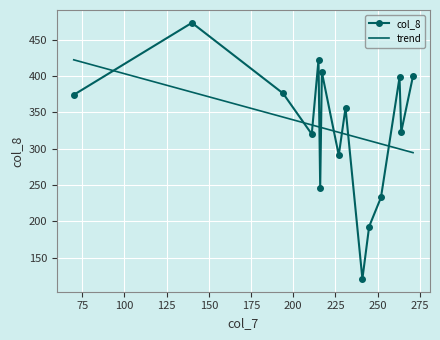

What is the smallest value displayed?

121.0